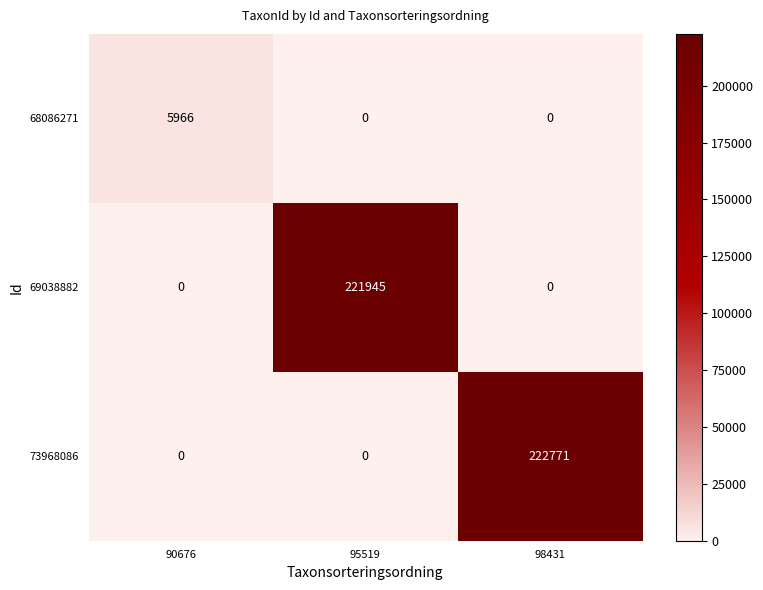

True or false: 73968086 has a value of 222771 at 98431.

True